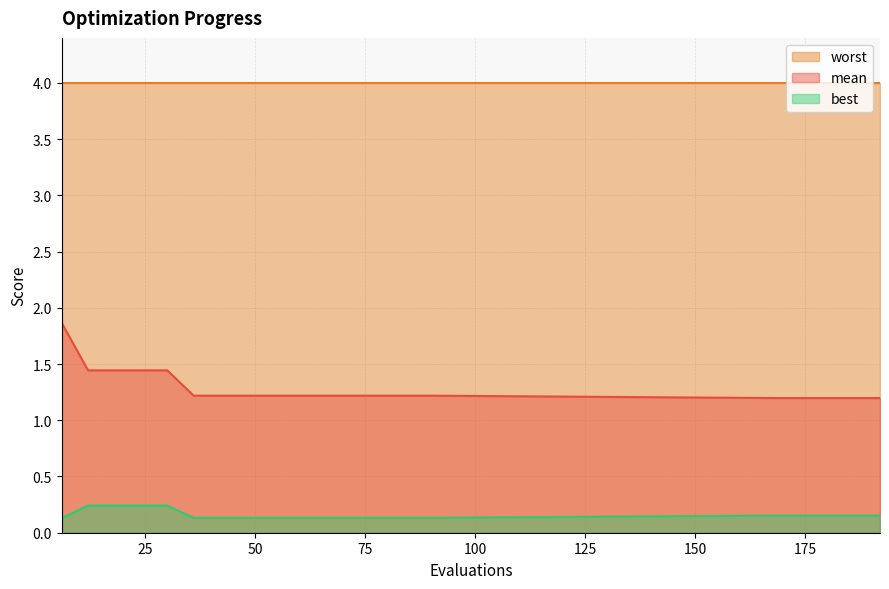

True or false: best and mean intersect in this chart.

False